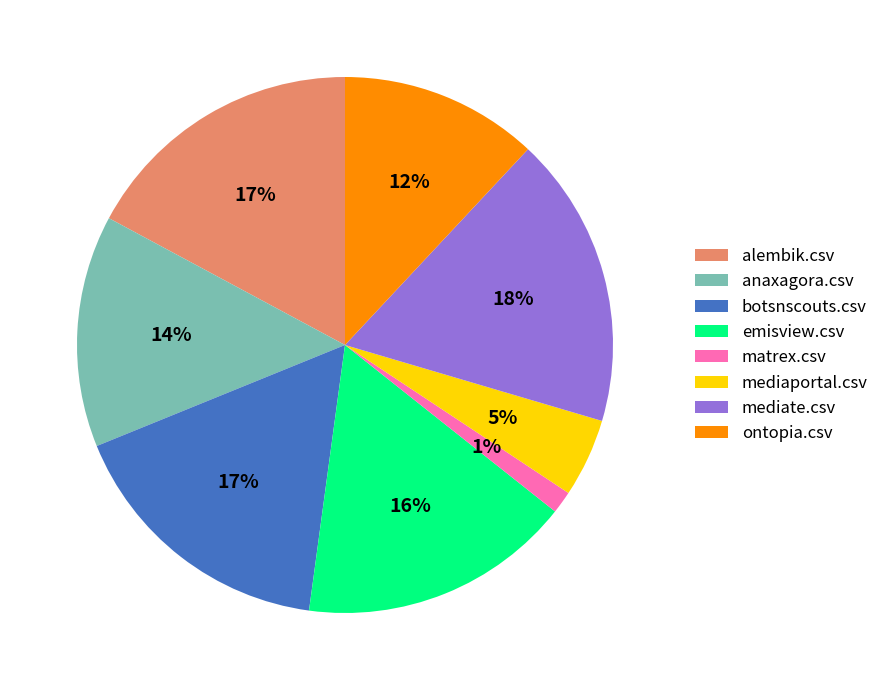

Which slice is the smallest?

matrex.csv